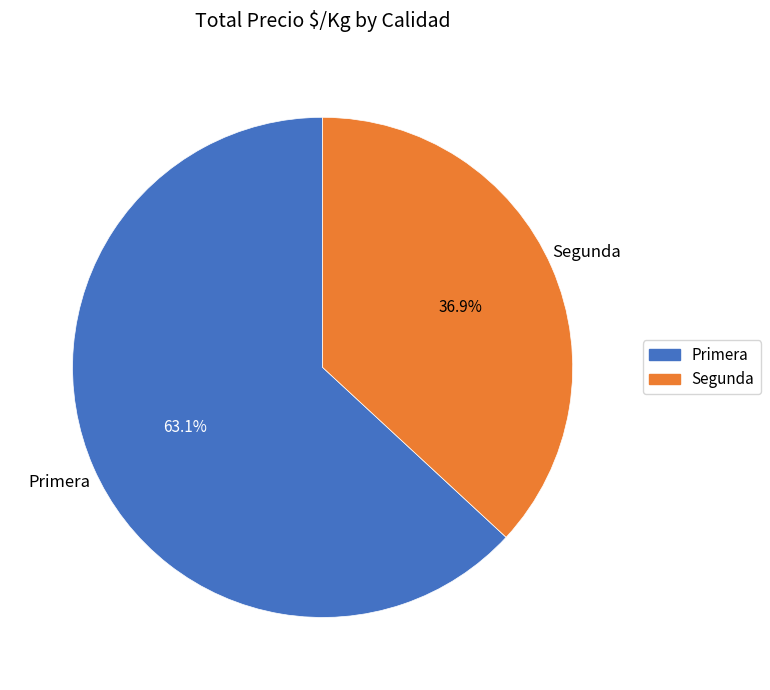

Does any single category account for the majority?

Yes